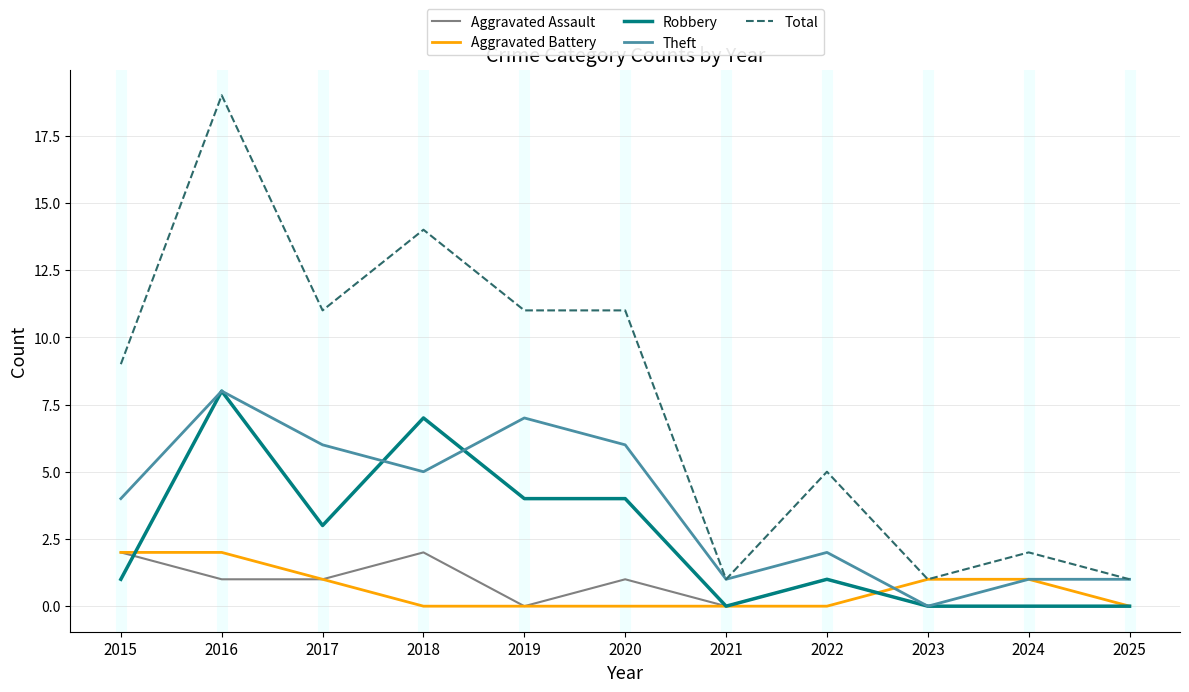

What is the sum of all Total values?

85